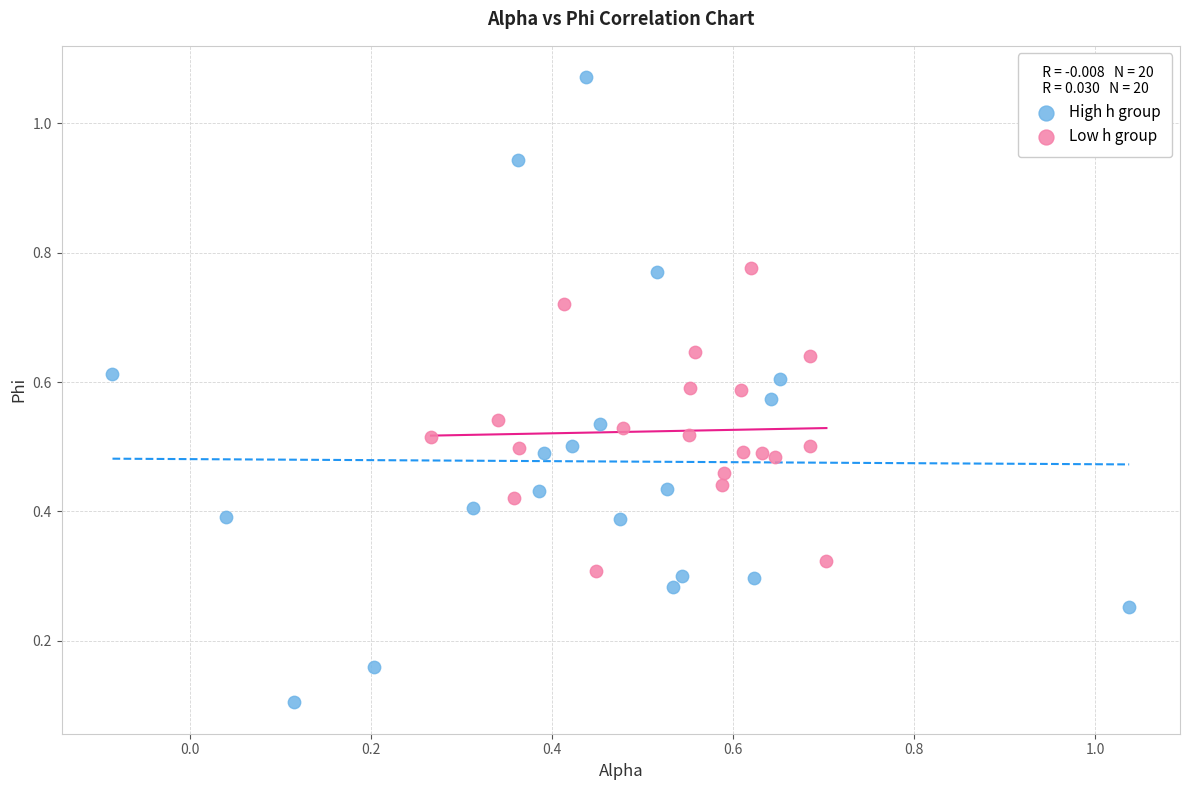

Which series has the largest Y range (max minus min)?

High h group